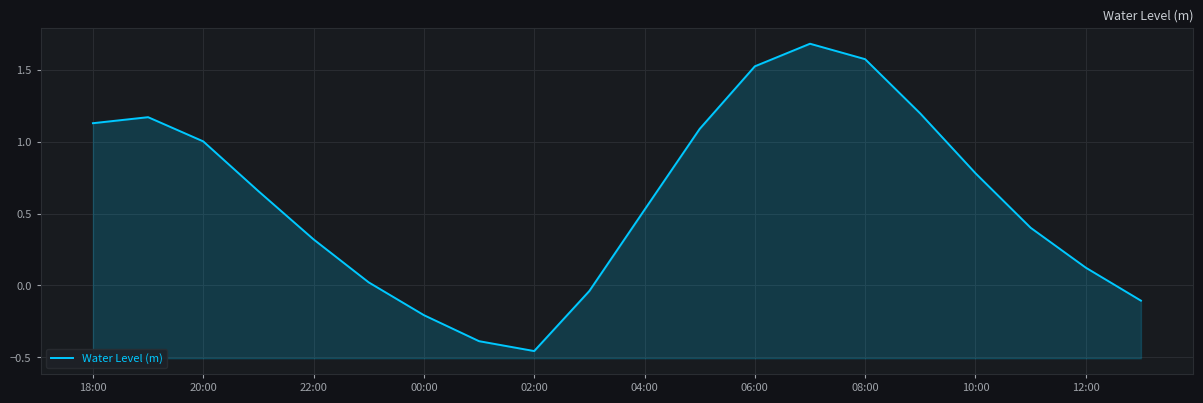

What is the difference between the second highest and second lowest values?

2.0